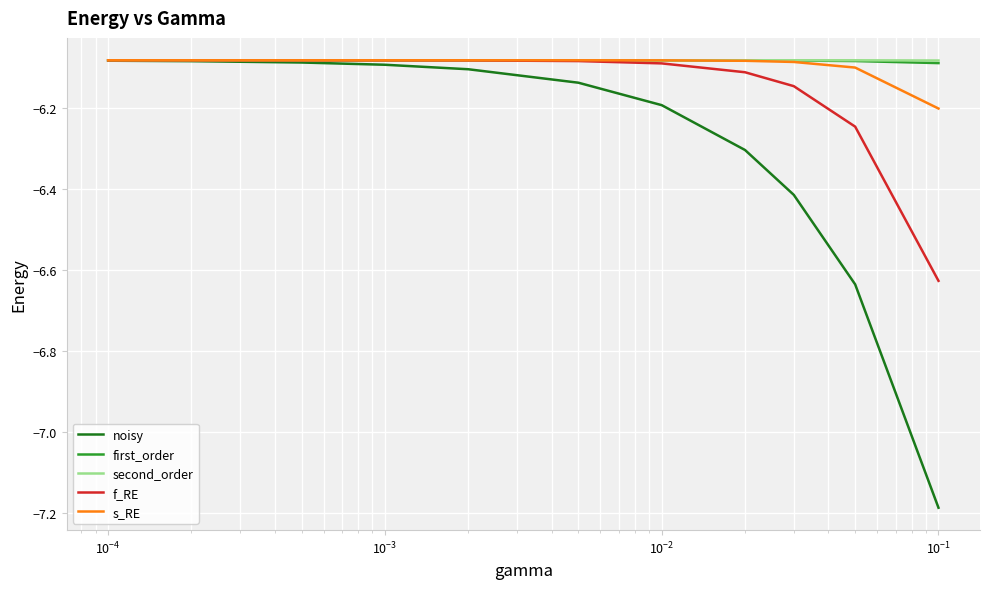

Which series has the widest spread of values?

noisy